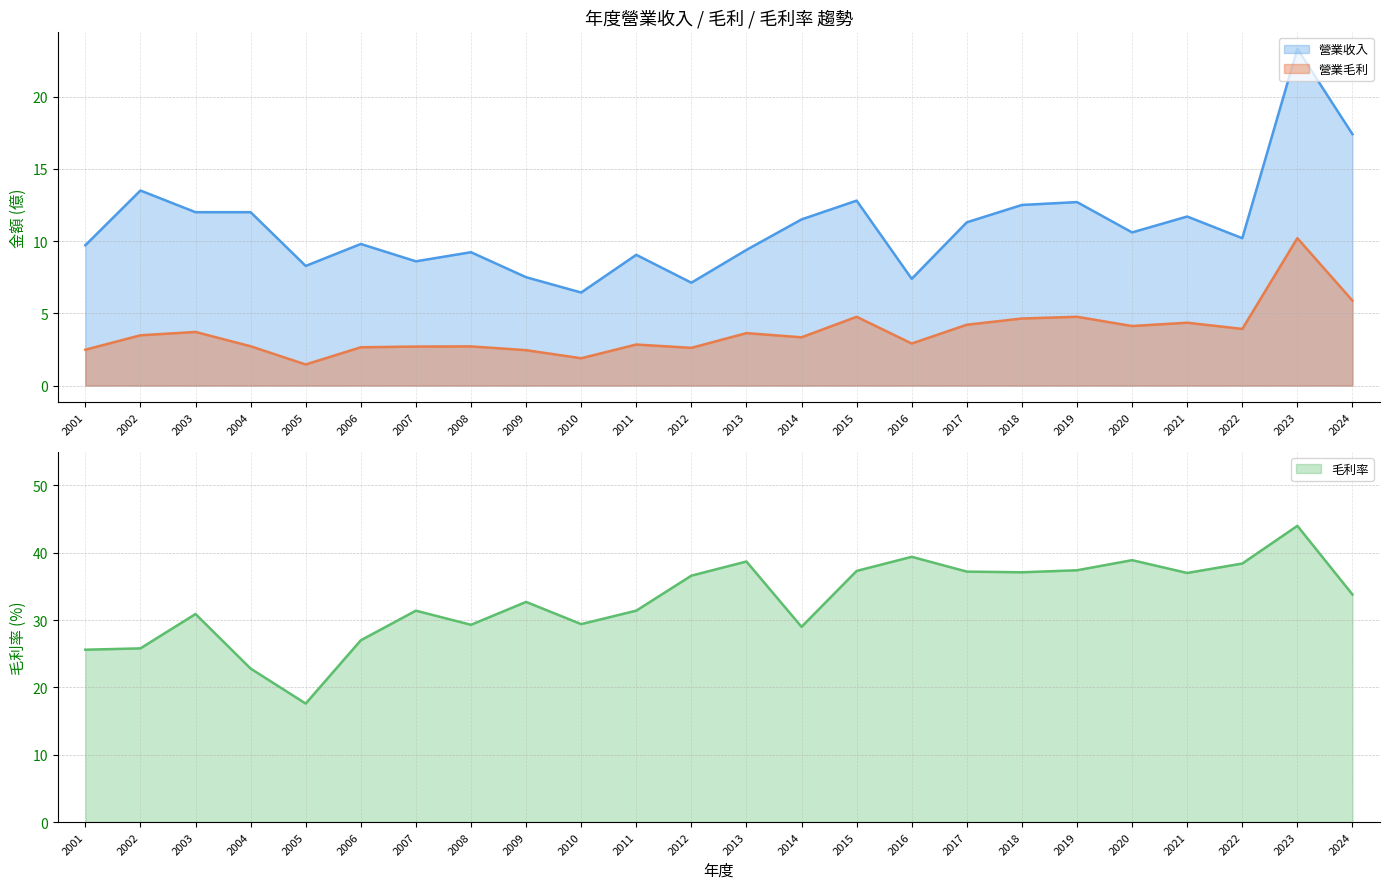

What are all the series names shown in the legend?

營業收入, 營業毛利, 毛利率